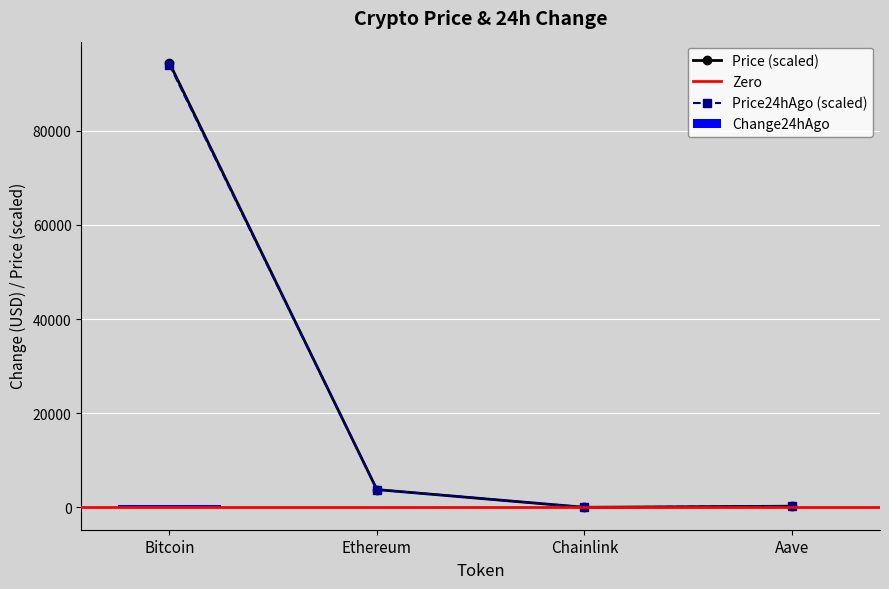

Rank the series at Aave from lowest to highest value.

Change24hAgo, price, price24hAgo